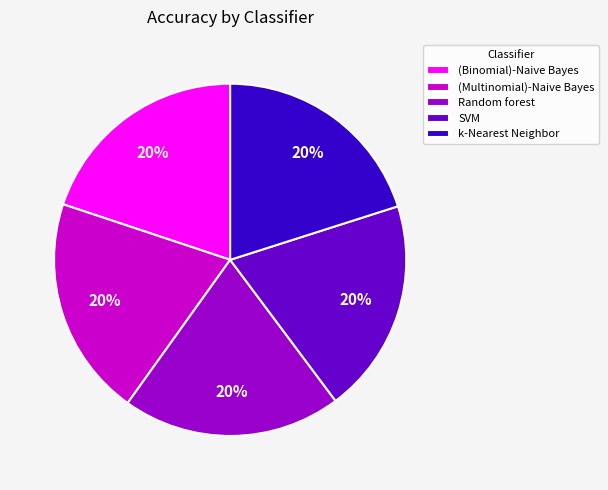

To the nearest percent, what is the combined percentage of (Multinomial)-Naive Bayes and Random forest?

40%